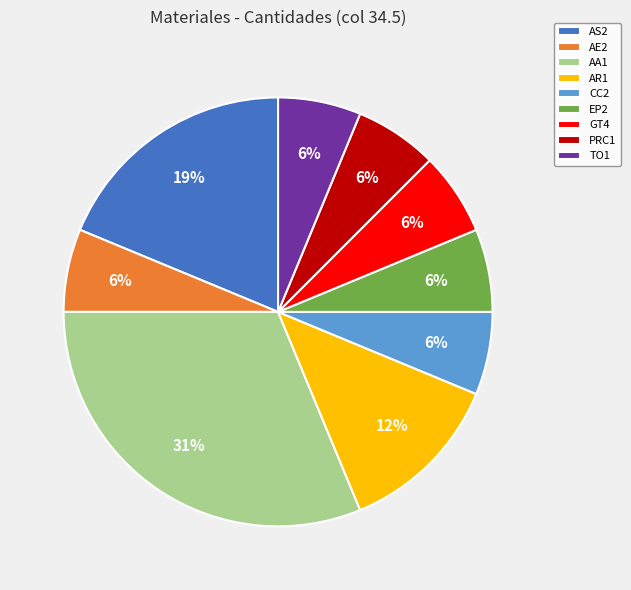

What percentage is the AS2 slice, to the nearest percent?

19%